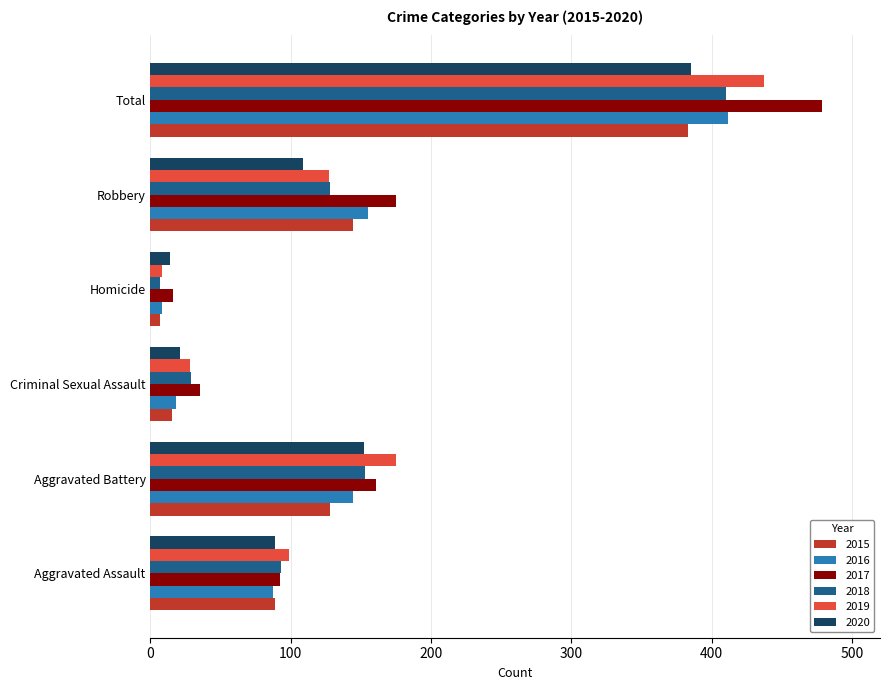

Rank the categories by 2018 value from highest to lowest.

Total, Aggravated Battery, Robbery, Aggravated Assault, Criminal Sexual Assault, Homicide